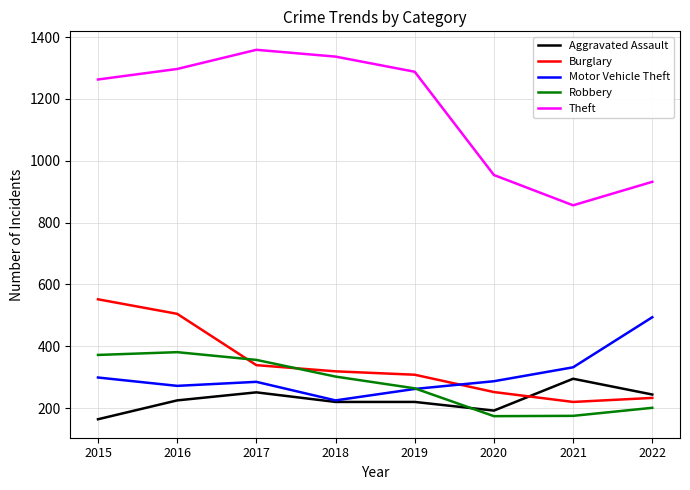

Which series changed the most between 2017 and 2018?

Motor Vehicle Theft